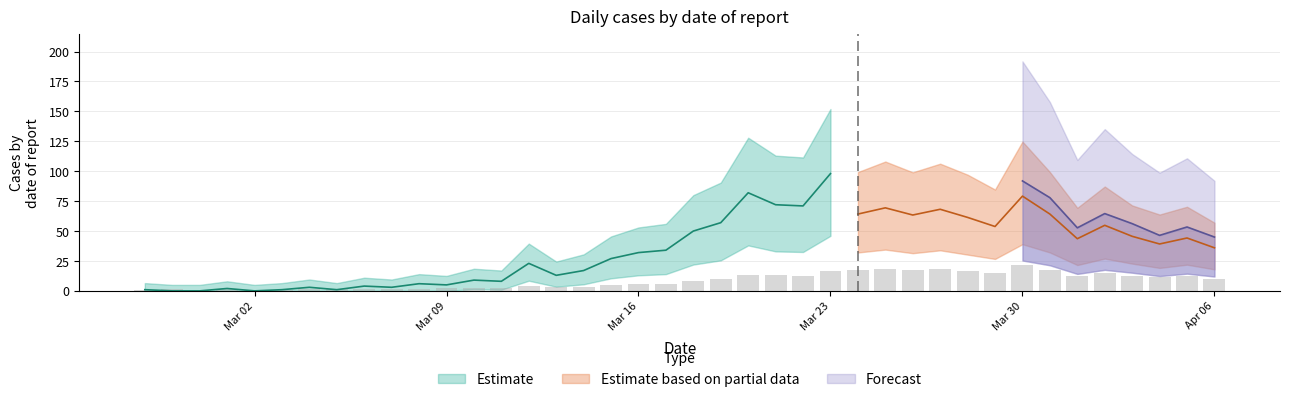

Rank the categories by value from lowest to highest.

2020-02-29, 2020-03-02, 2020-02-27, 2020-03-03, 2020-03-01, 2020-03-04, 2020-03-07, 2020-02-28, 2020-03-06, 2020-03-05, 2020-03-08, 2020-03-11, 2020-03-09, 2020-03-10, 2020-03-13, 2020-03-14, 2020-03-12, 2020-03-15, 2020-03-16, 2020-03-17, 2020-03-18, 2020-04-06, 2020-03-19, 2020-04-04, 2020-03-22, 2020-04-01, 2020-04-05, 2020-04-03, 2020-03-20, 2020-03-21, 2020-03-29, 2020-04-02, 2020-03-23, 2020-03-28, 2020-03-24, 2020-03-31, 2020-03-26, 2020-03-27, 2020-03-25, 2020-03-30